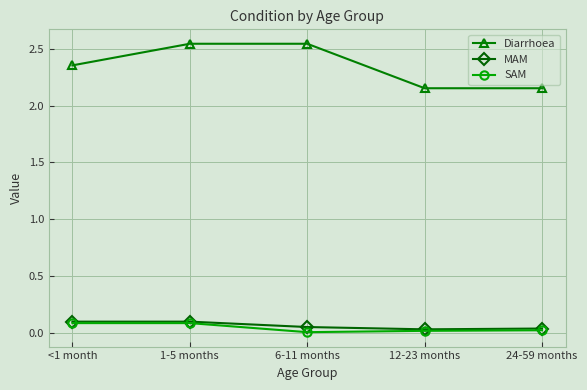

True or false: Diarrhoea has a value of 1.2 at 12-23 months.

False